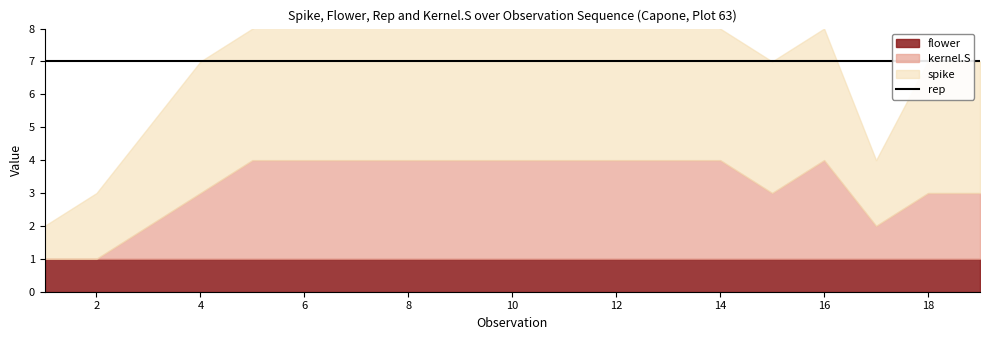

Rank the series by their maximum value, from highest to lowest.

rep, spike, kernel.S, flower